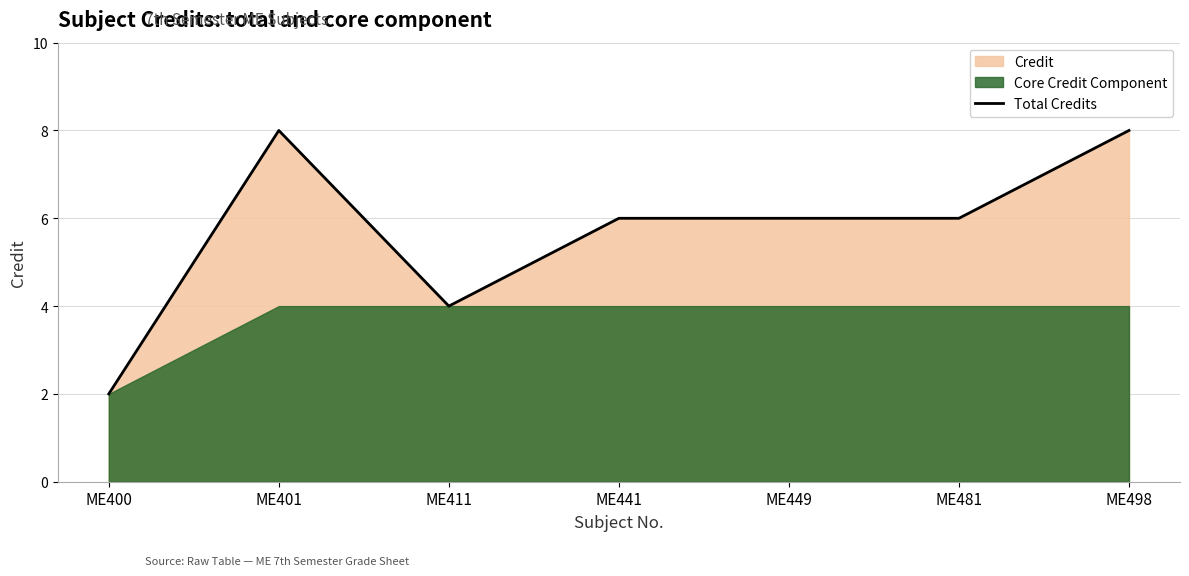

Does the chart have visible grid lines?

Yes